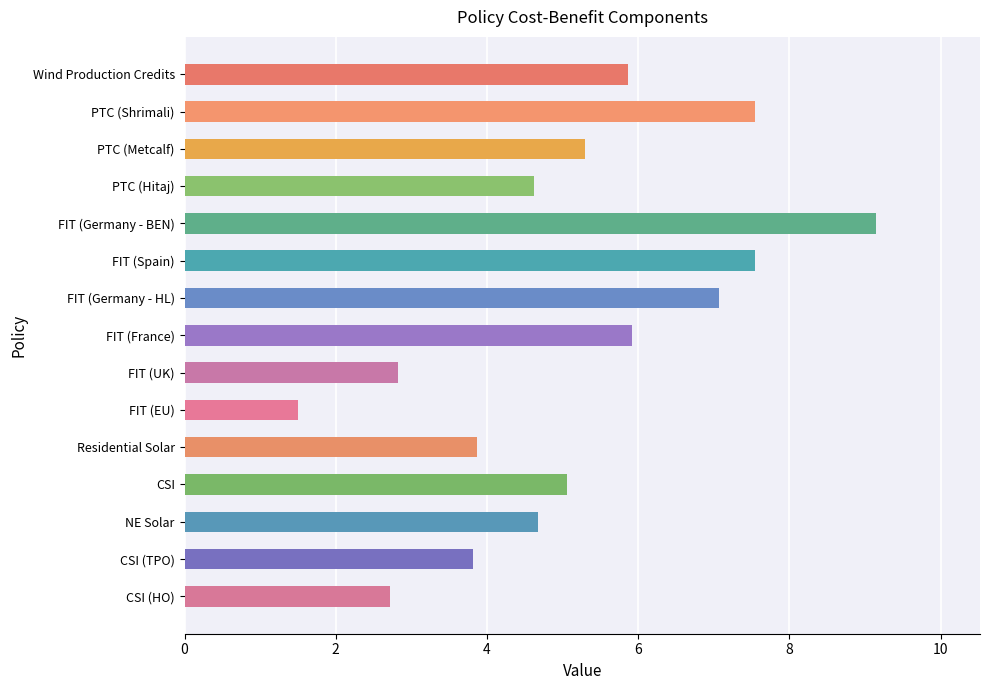

What position from the bottom is PTC (Hitaj)?

12